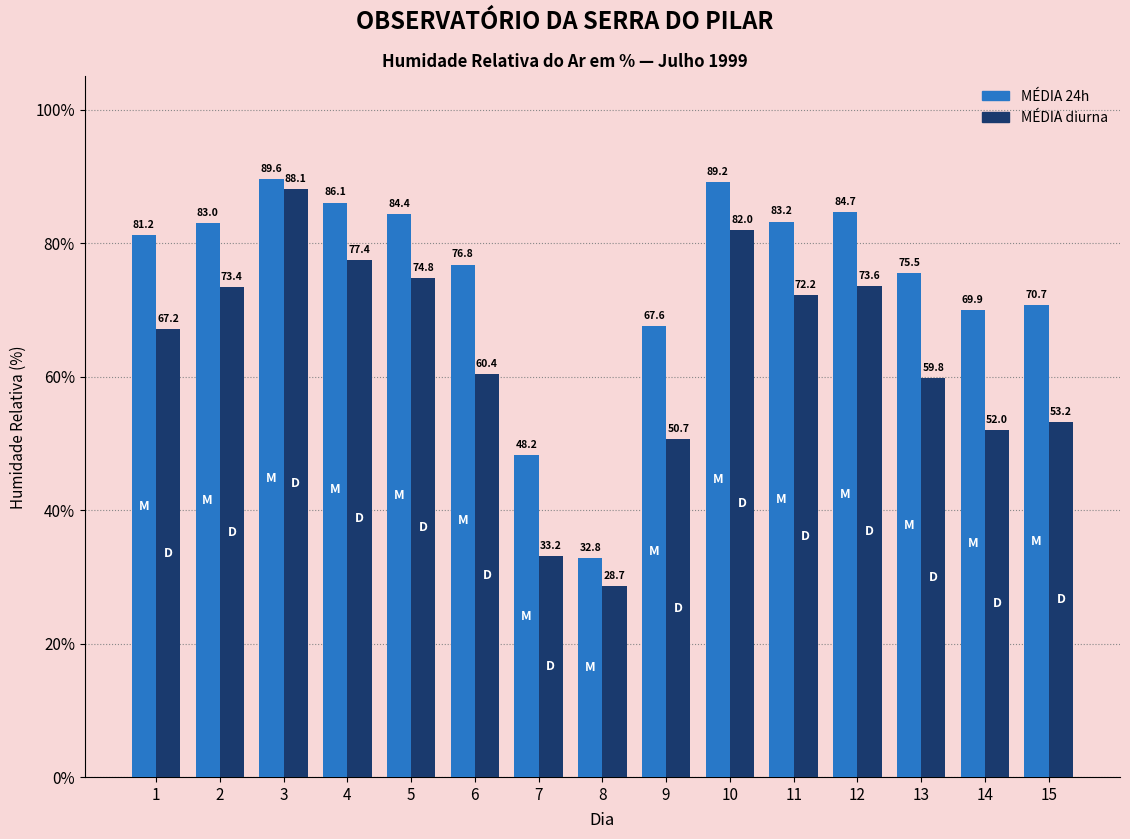

At which label is MÉDIA diurna closest to 58?

13